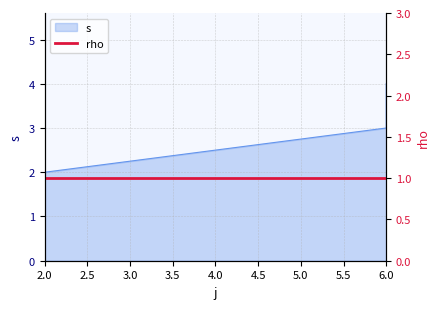

What is the average value?

3